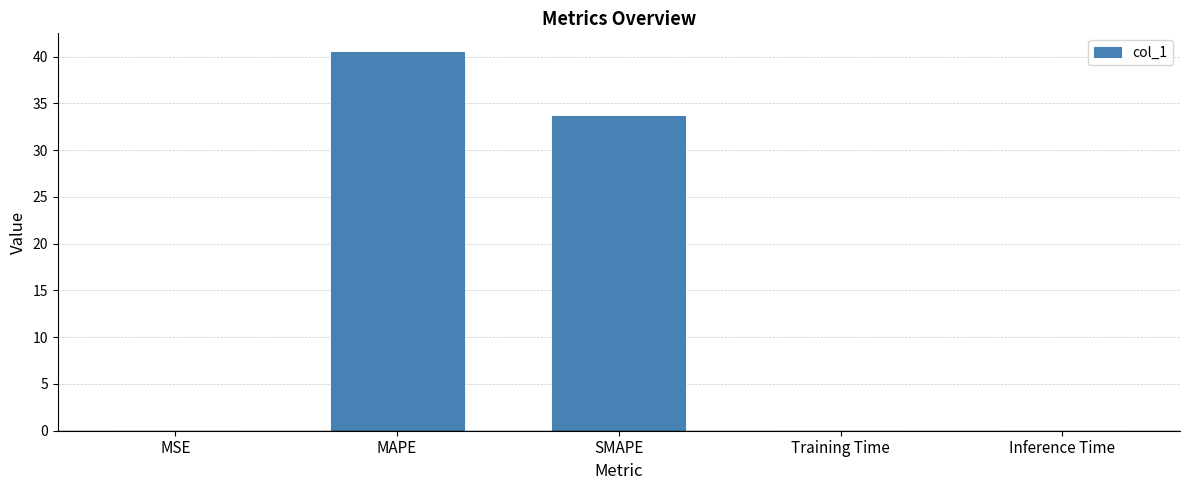

What is the greatest value displayed?

40.5